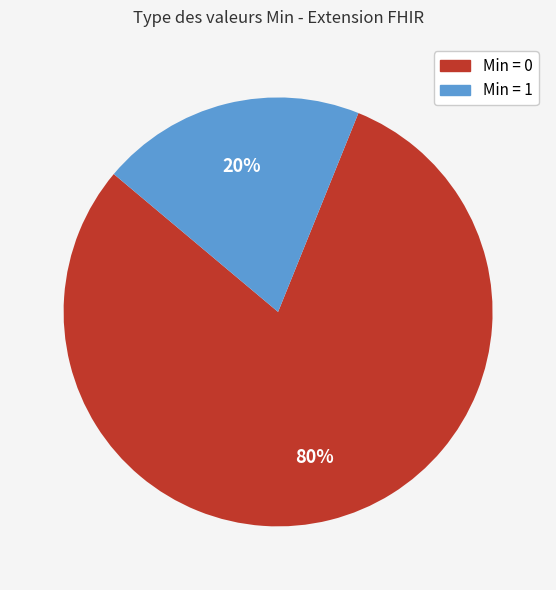

Is there a majority slice in this chart?

Yes